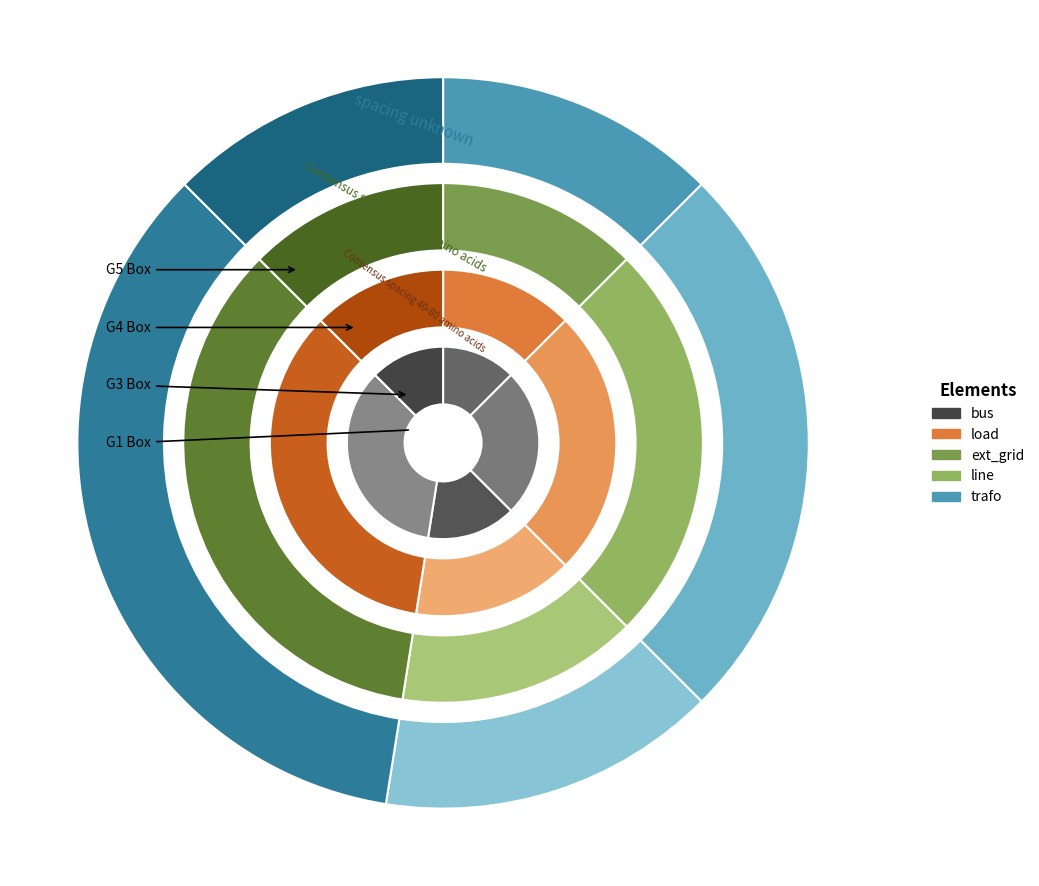

What portion of the pie excludes bus?

87.5%